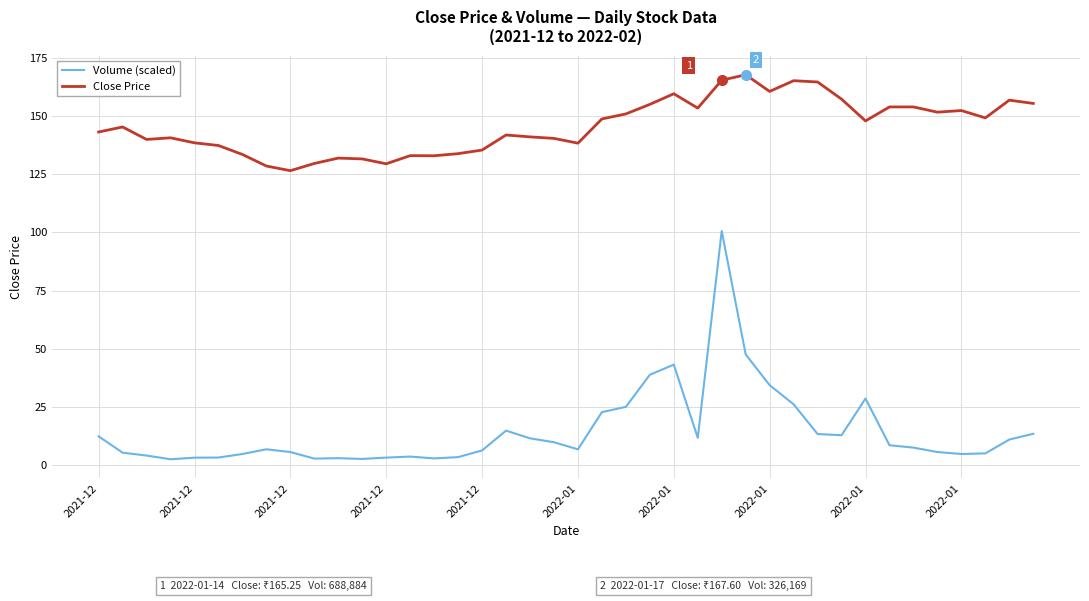

What is the greatest value displayed?

167.6